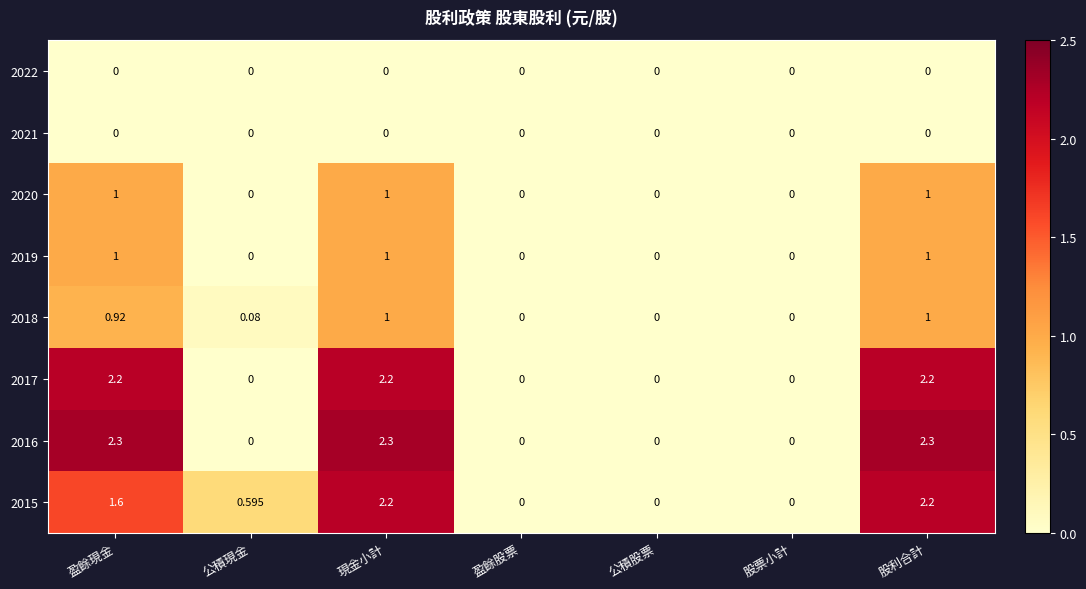

Is the value of 2021 at 公積現金 greater than the value of 2015 at 現金小計?

No